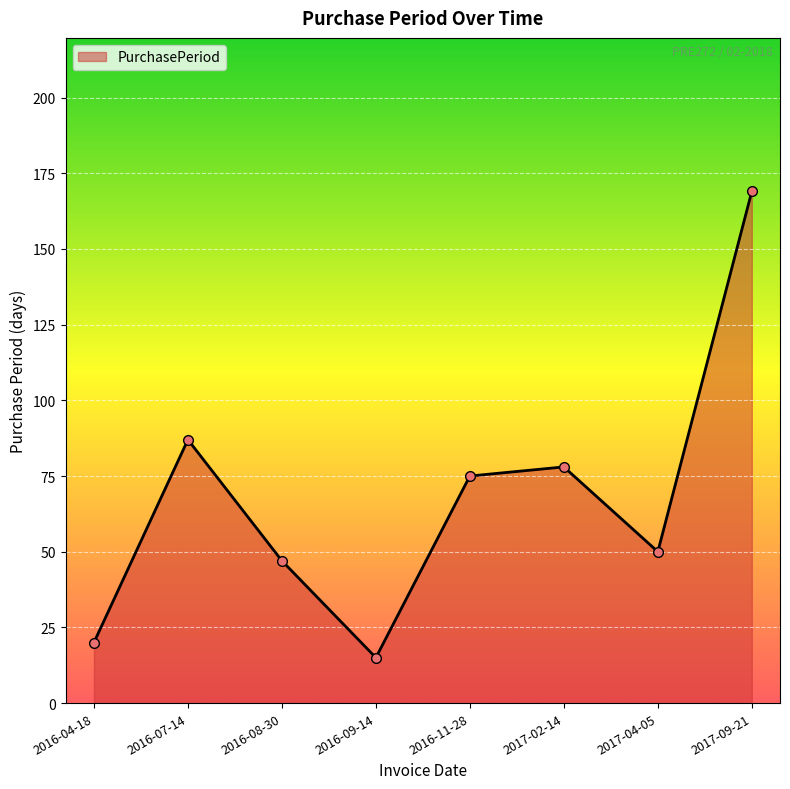

What is the value of the 4th point from the left?

15